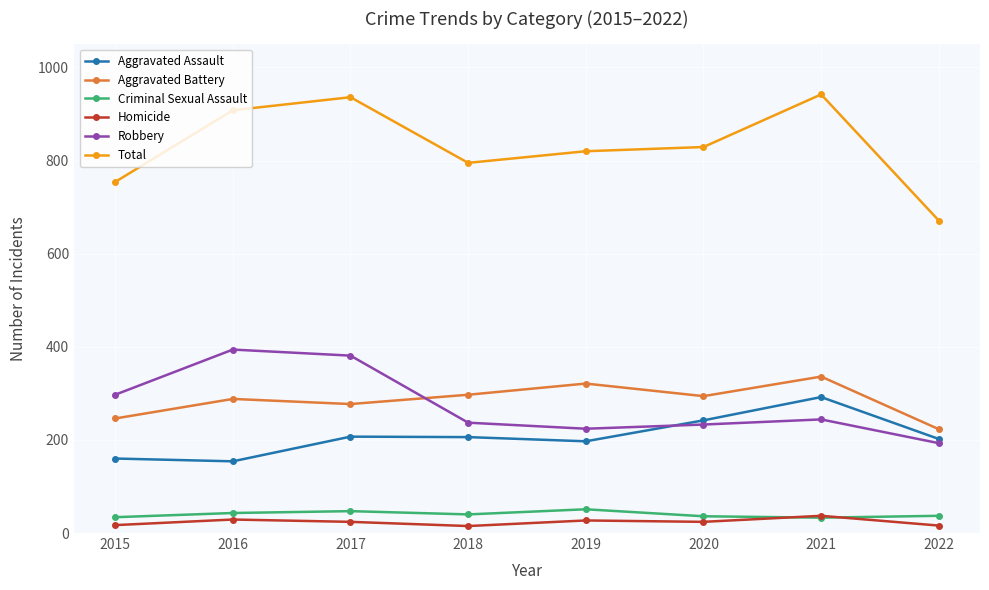

The value of Robbery at 2017 is 621. True or false?

False